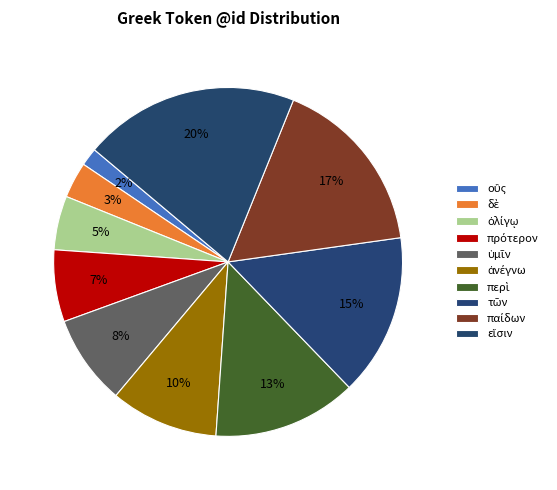

How many segments does this pie chart have?

10